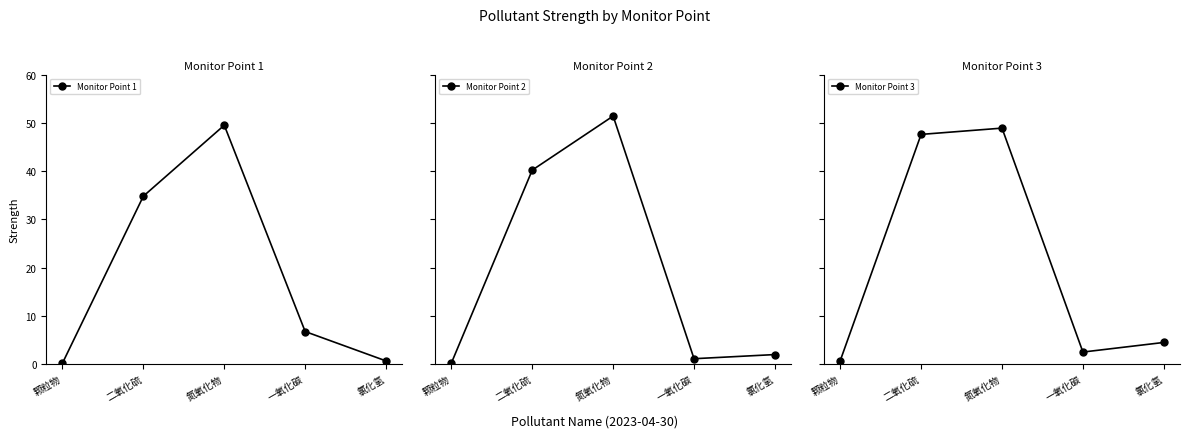

Is the value of Monitor Point 1 at 一氧化碳 greater than the value of Monitor Point 3 at 氯化氢?

Yes